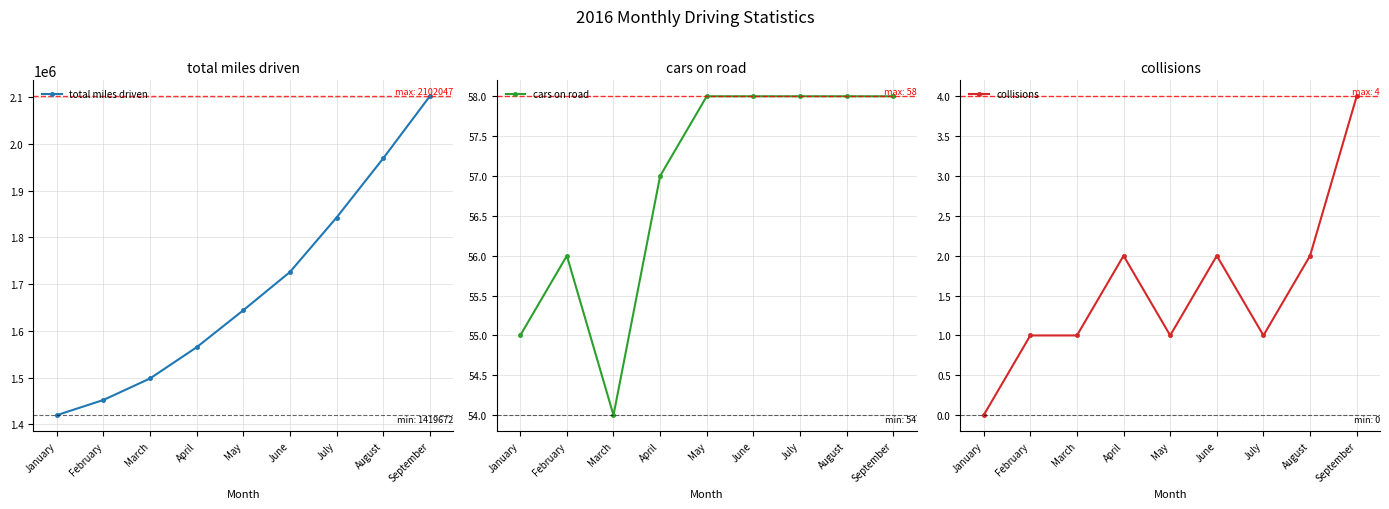

Does the chart display data point markers on the line(s)?

Yes